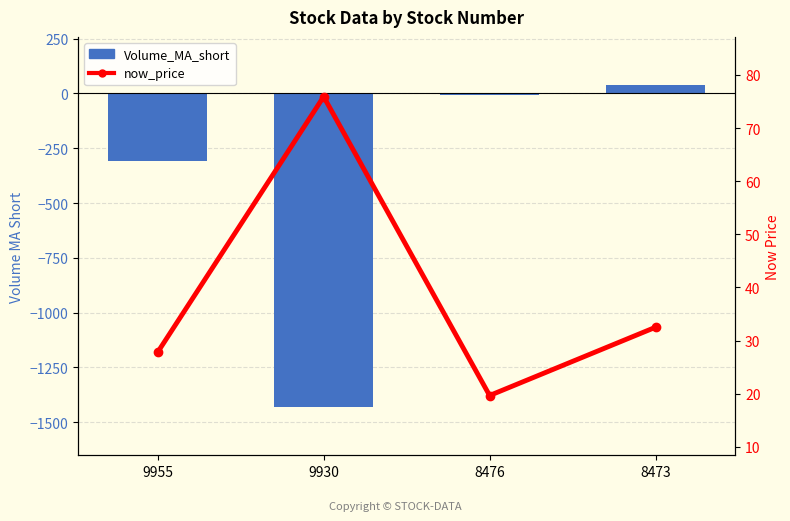

Where is Volume_MA_short nearest to the value -696?

9955